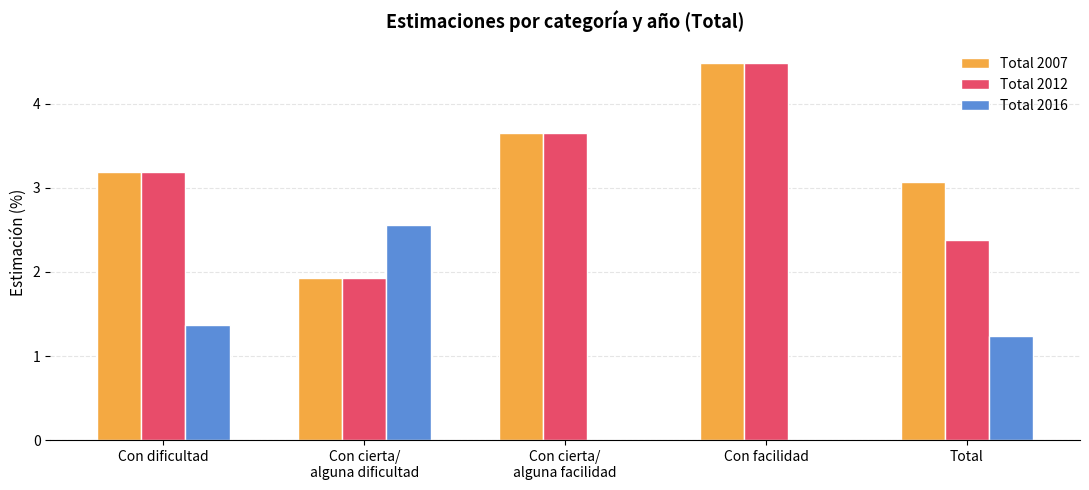

Which category has the highest value across all series?

Con facilidad